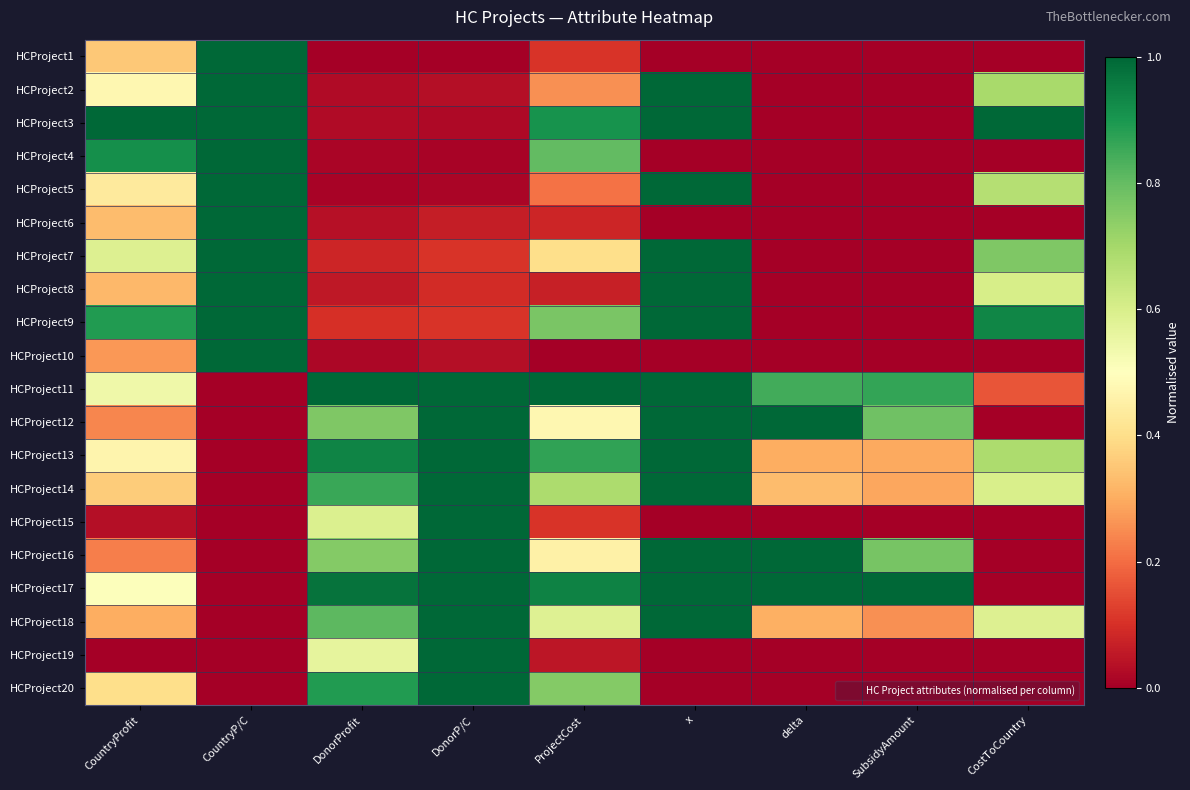

What is the difference between the highest and lowest values at DonorP/C?

1.0